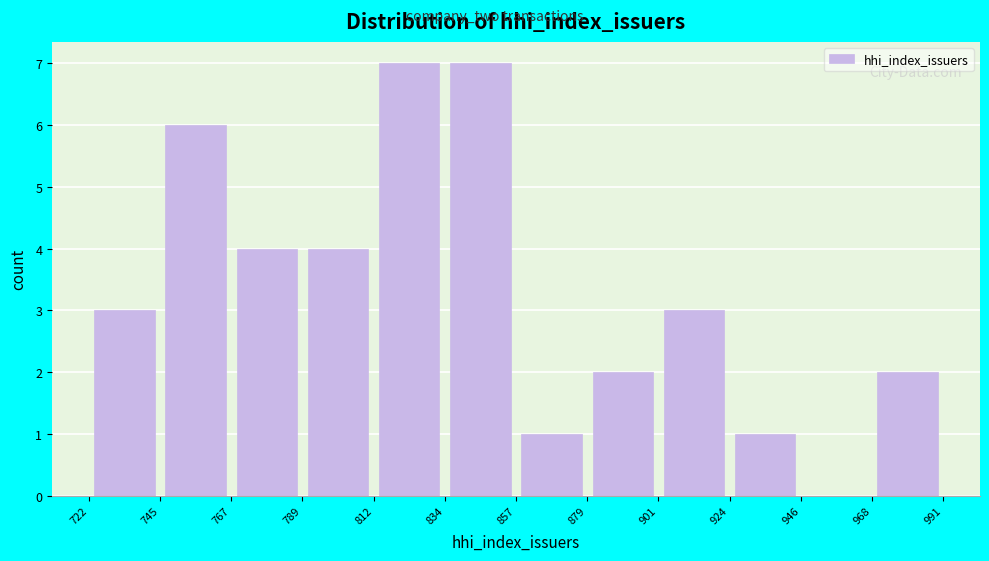

How tall is the bar that spans 924 to 946 on the x-axis? The values are not printed on the chart, so give them approximately, as read against the axis.

1